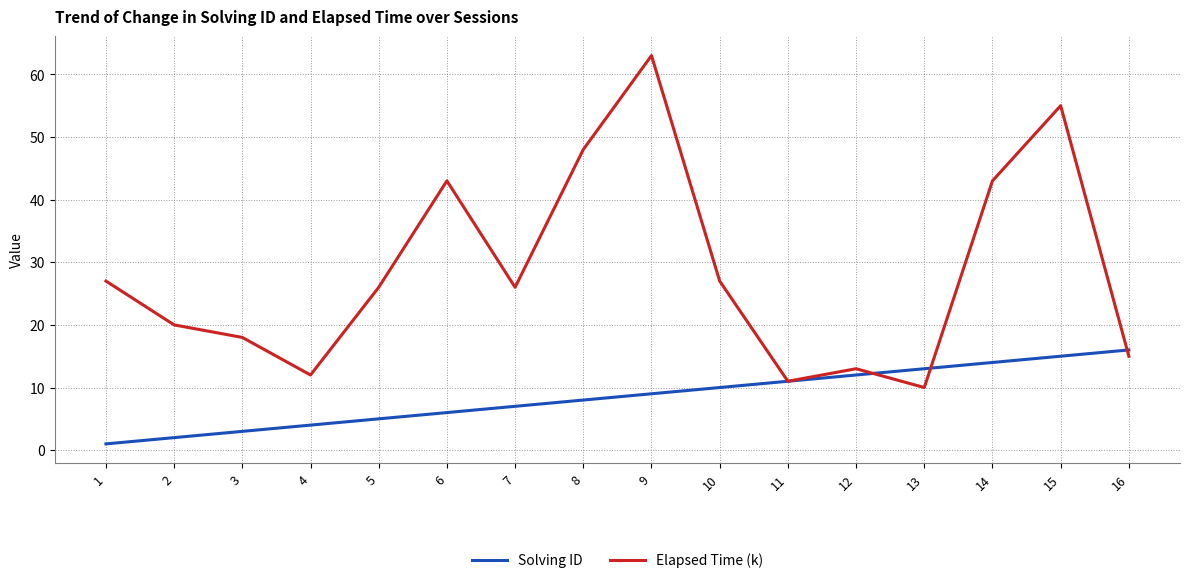

At 6, list the series in order from largest to smallest.

Elapsed Time (k), Solving ID